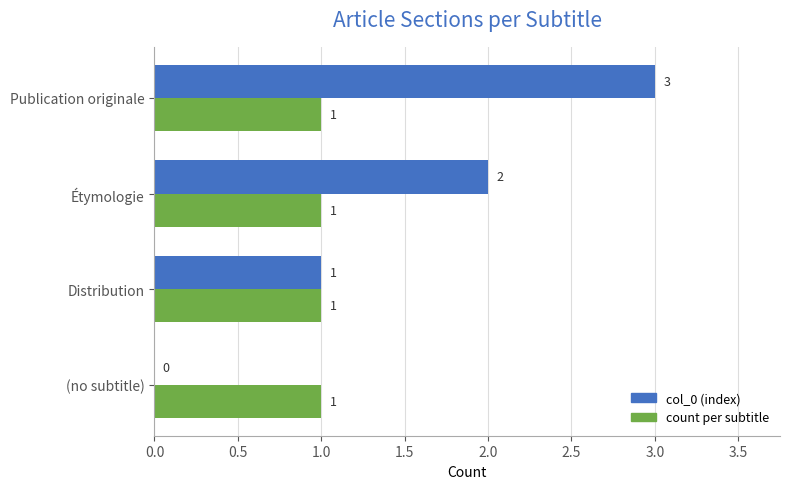

Which series has the largest total across all categories?

col_0 (index)